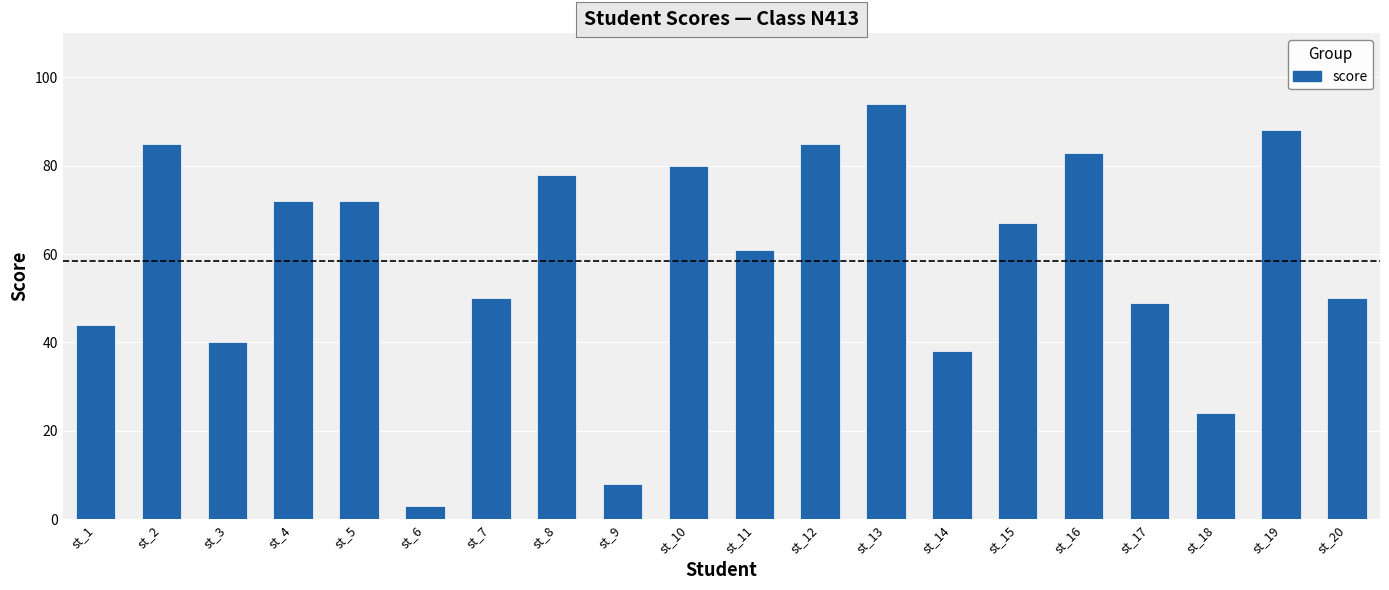

What is the maximum value shown in the chart?

94